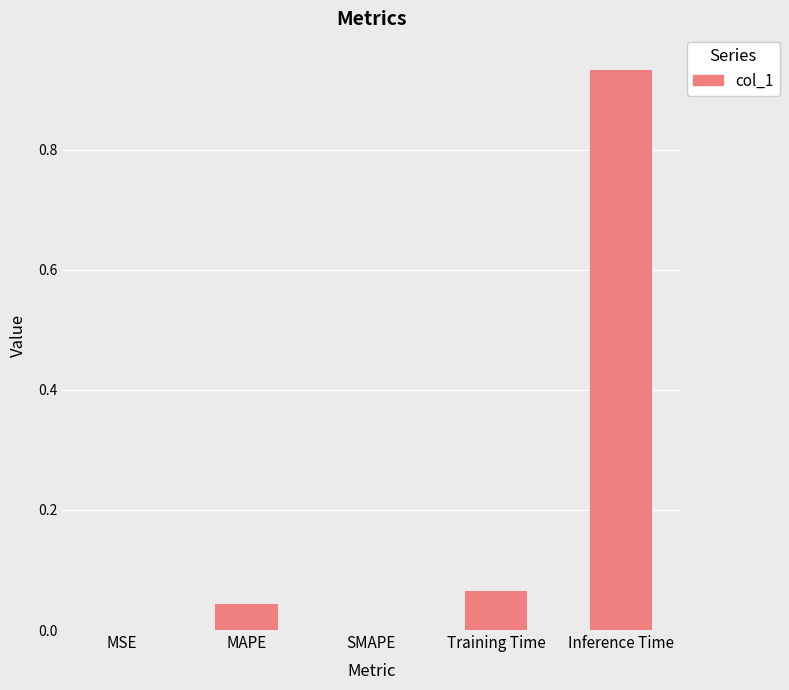

True or false: the data shows 0.5 at Inference Time.

False